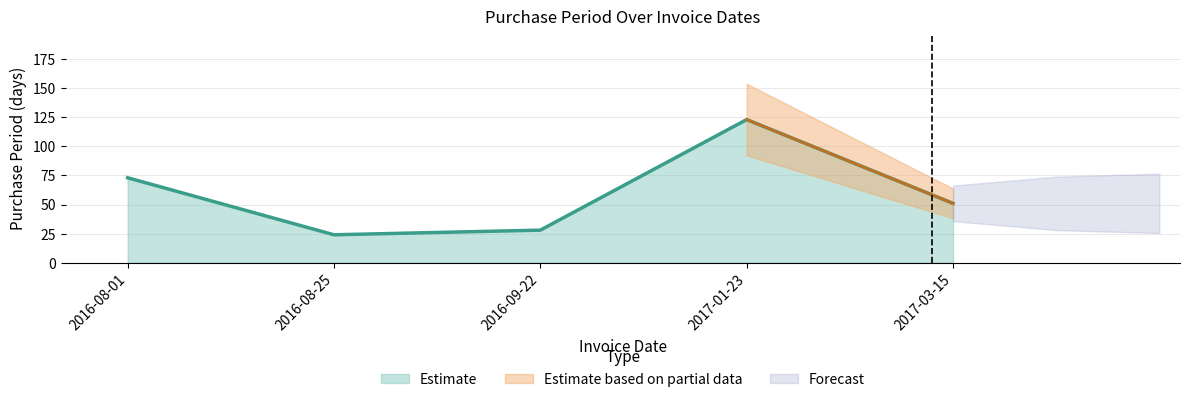

At which label is the value closest to 73?

2016-08-01